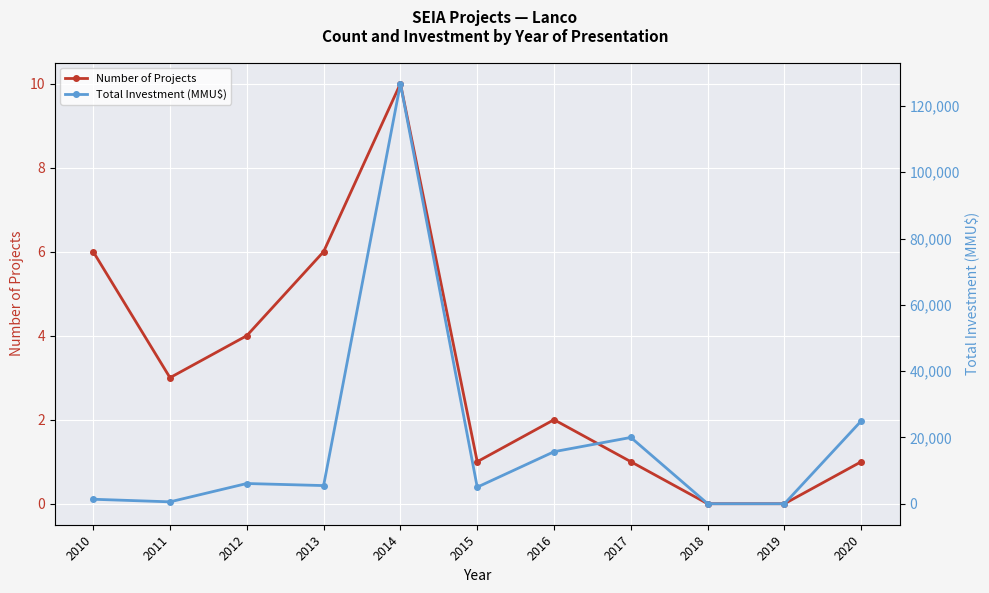

True or false: Number of Projects has a value of 1 at 2020.

True